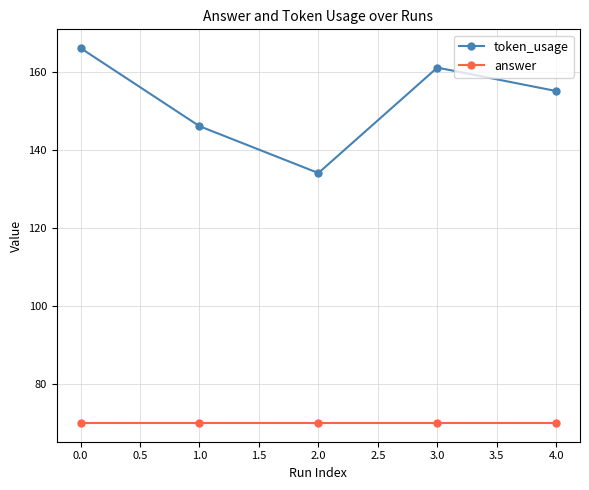

Is it true that answer equals 25 at 4.0?

False